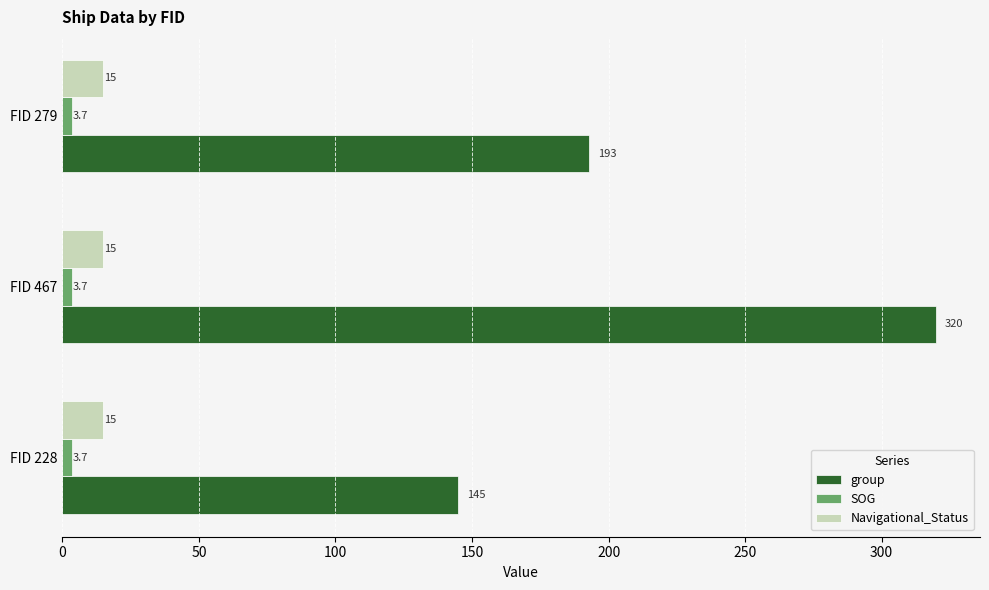

List the series in order of their peak value, lowest first.

SOG, Navigational_Status, group